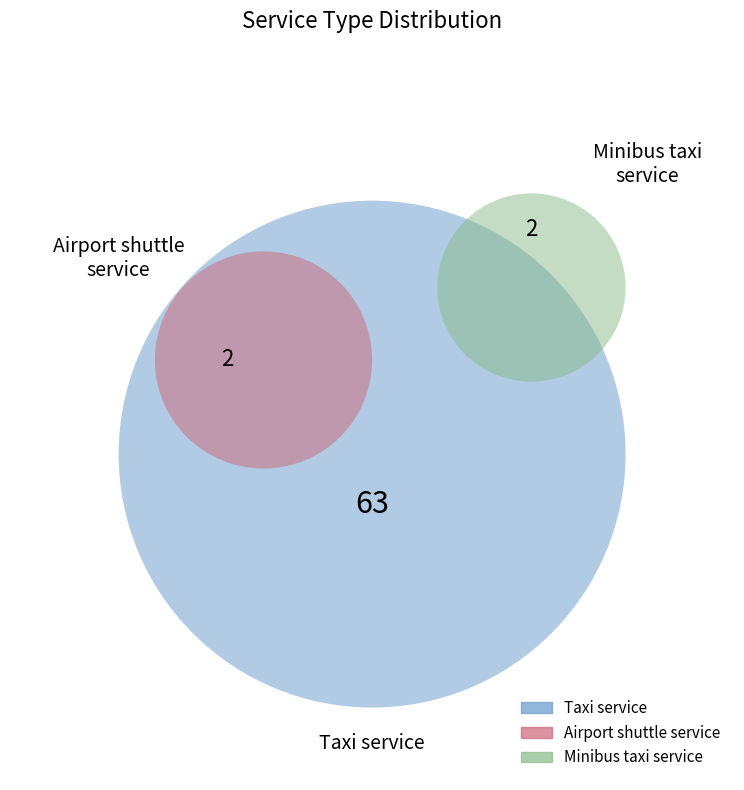

True or false: Airport shuttle service accounts for 1% of the total.

False